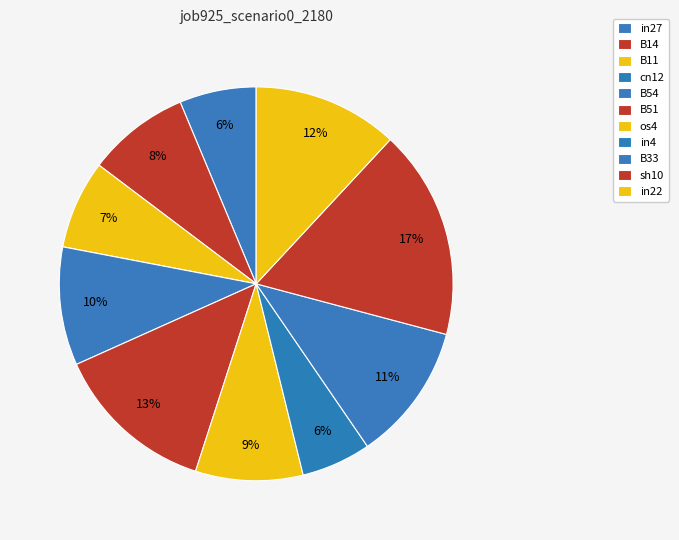

To the nearest percent, what is the difference between the in22 and os4 slice percentages?

3%